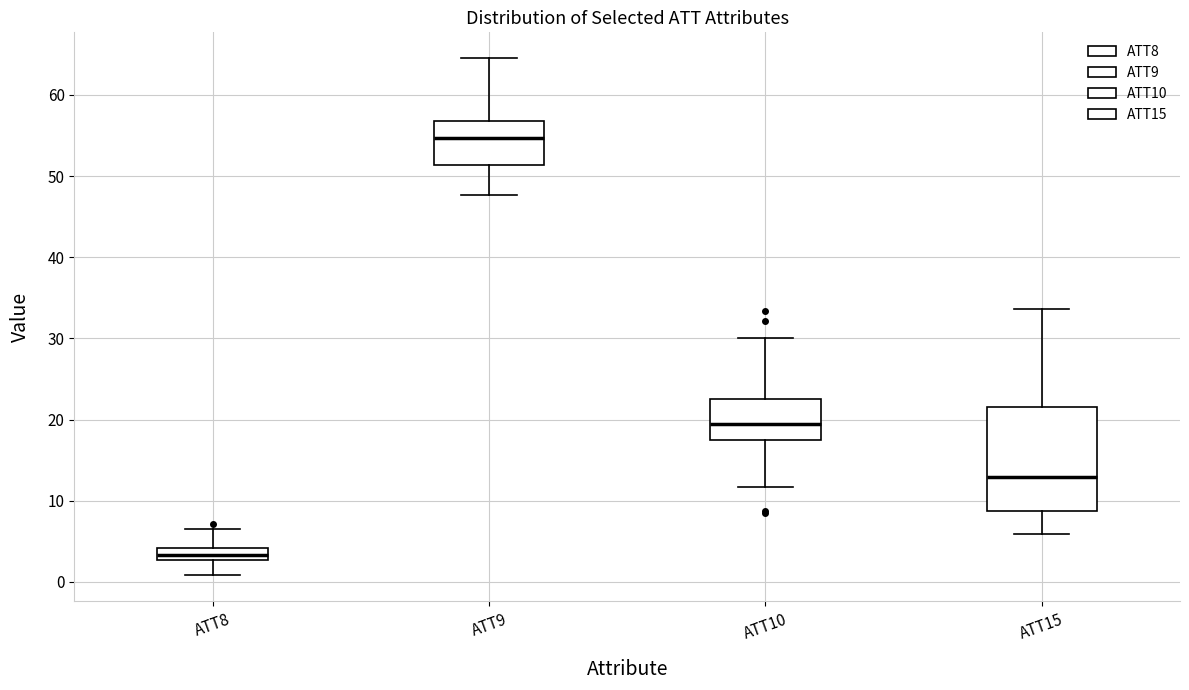

Reading left to right, transcribe this box plot: for each box, give where its median line is, the range the box spans, and where its two whiskers end, as read against the y-axis. The values are not printed on the chart, so give them approximately, as read against the axis.

ATT8: median 3 (inside the box), box 3 to 4, whiskers 1 to 6
ATT9: median 55, box 51 to 57, whiskers 48 to 65
ATT10: median 19, box 17 to 23, whiskers 12 to 30
ATT15: median 13, box 9 to 22, whiskers 6 to 34